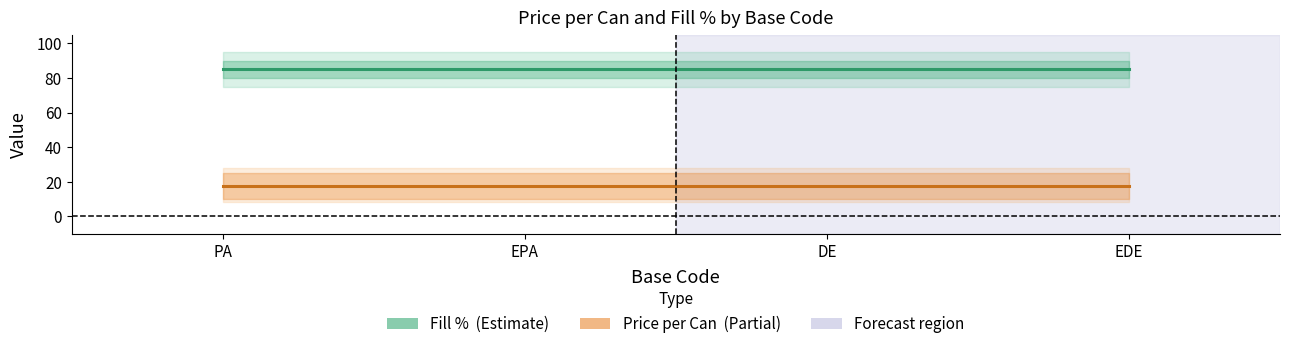

The Price mid series shows 17.5 at EPA. True or false?

True